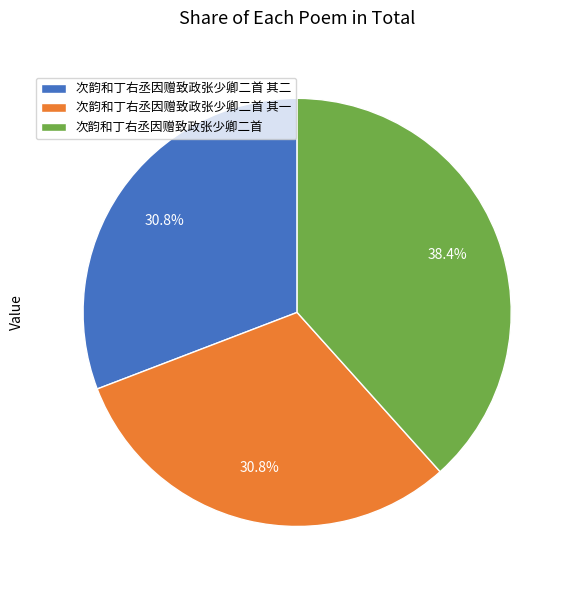

Is the sum of 次韵和丁右丞因赠致政张少卿二首 其一 and 次韵和丁右丞因赠致政张少卿二首 greater than half?

Yes